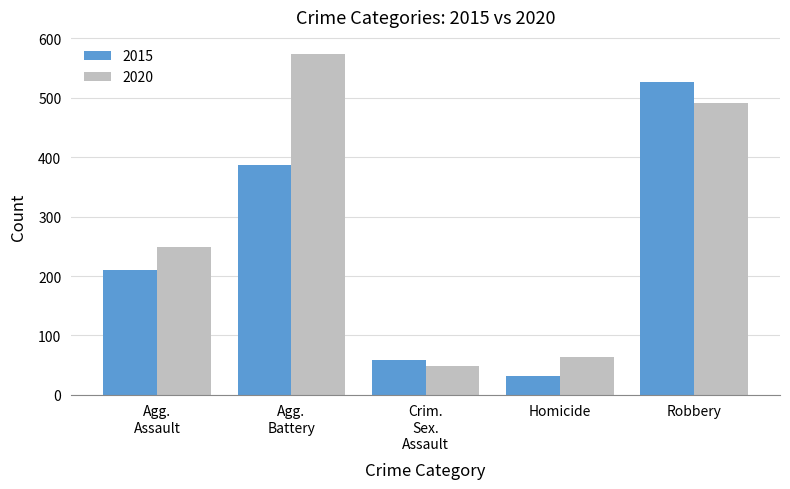

What is the average value of the 2020 series?

285